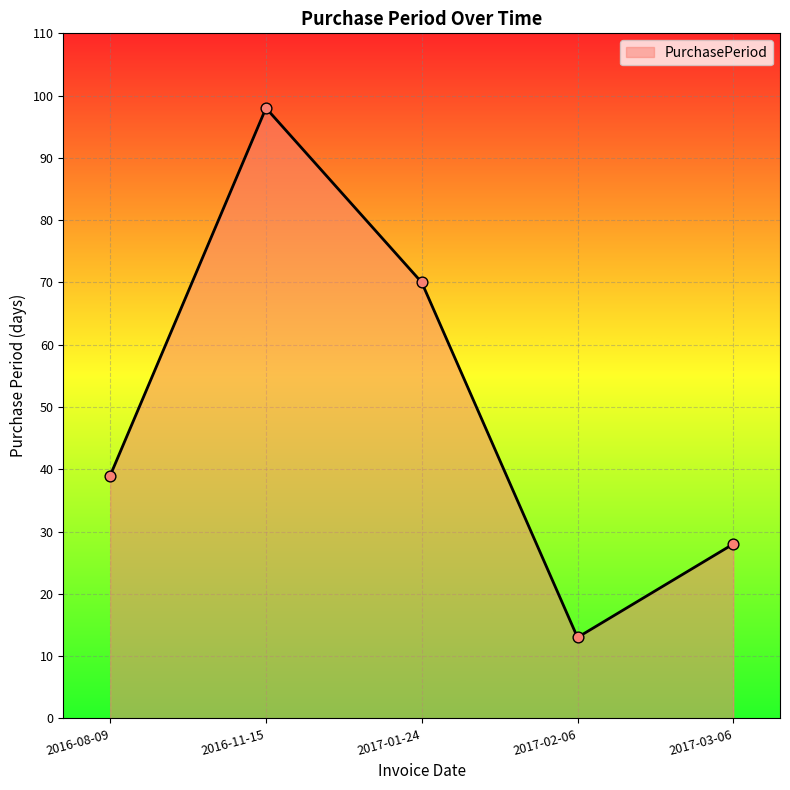

Approximately how many times larger is the value at 2016-08-09 compared to 2017-03-06?

1.4